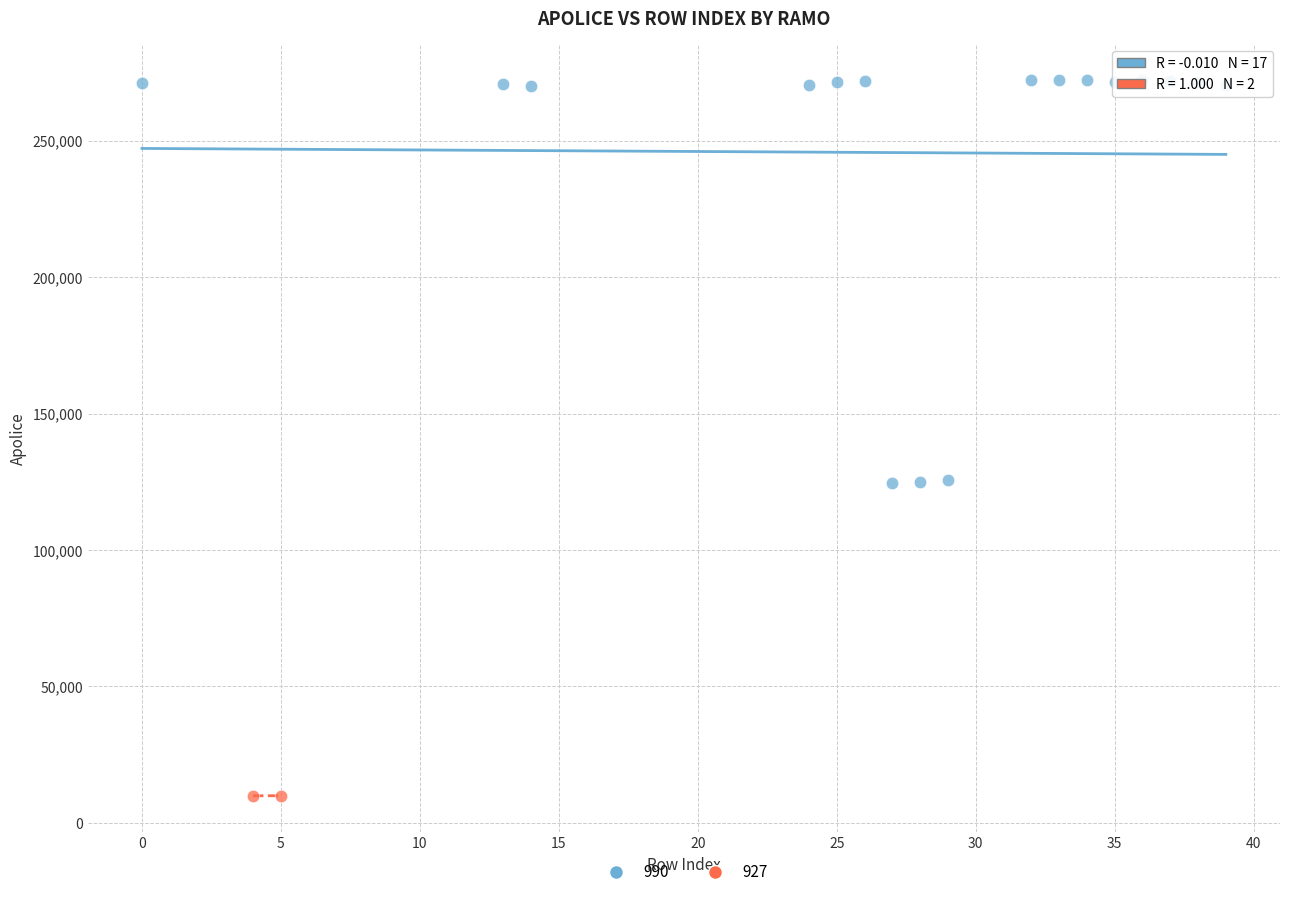

What are all the series names shown in the legend?

990, 927